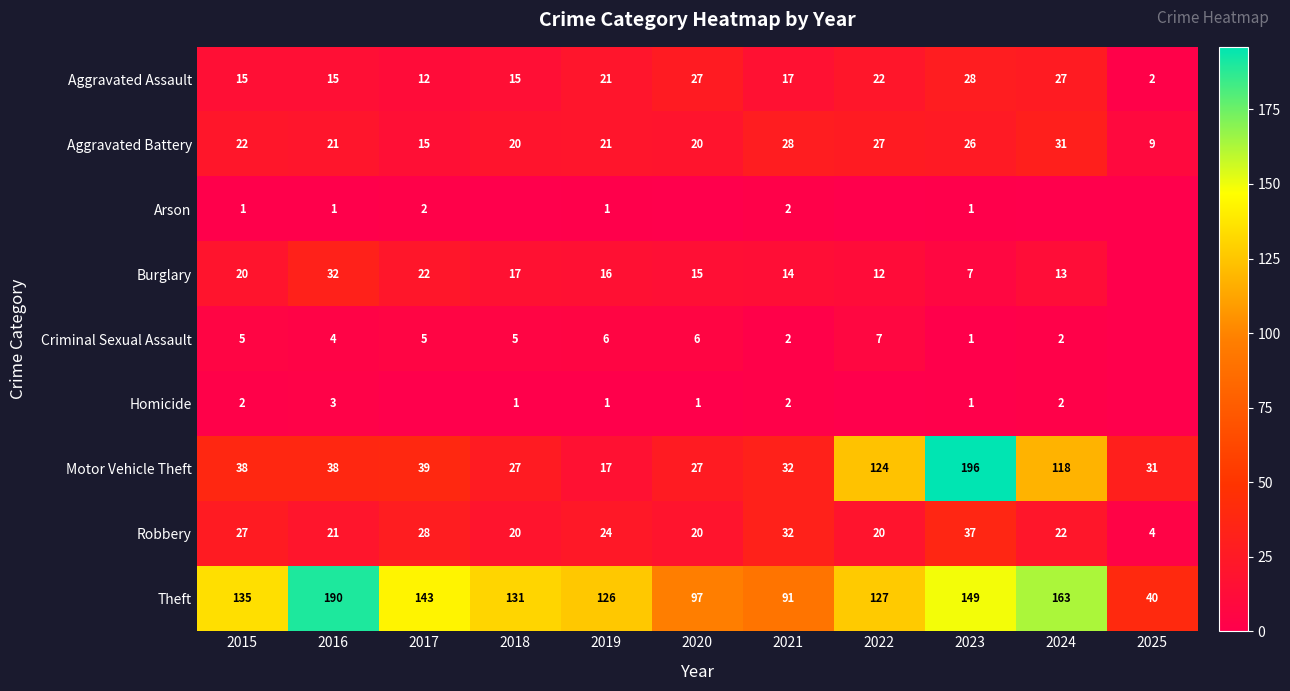

At which label does Theft first exceed 131?

2015